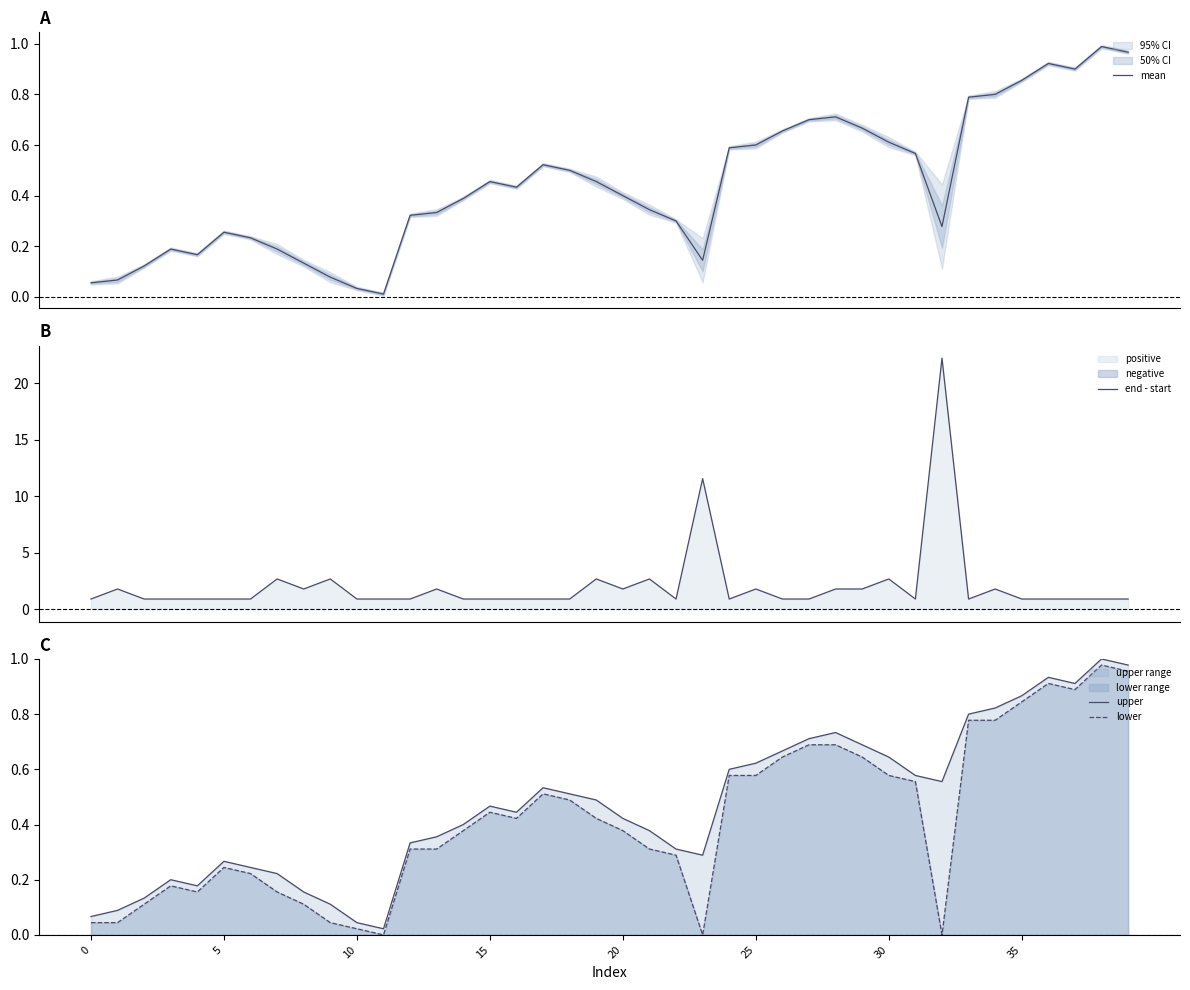

What is the total value across all series at 36?

3.7